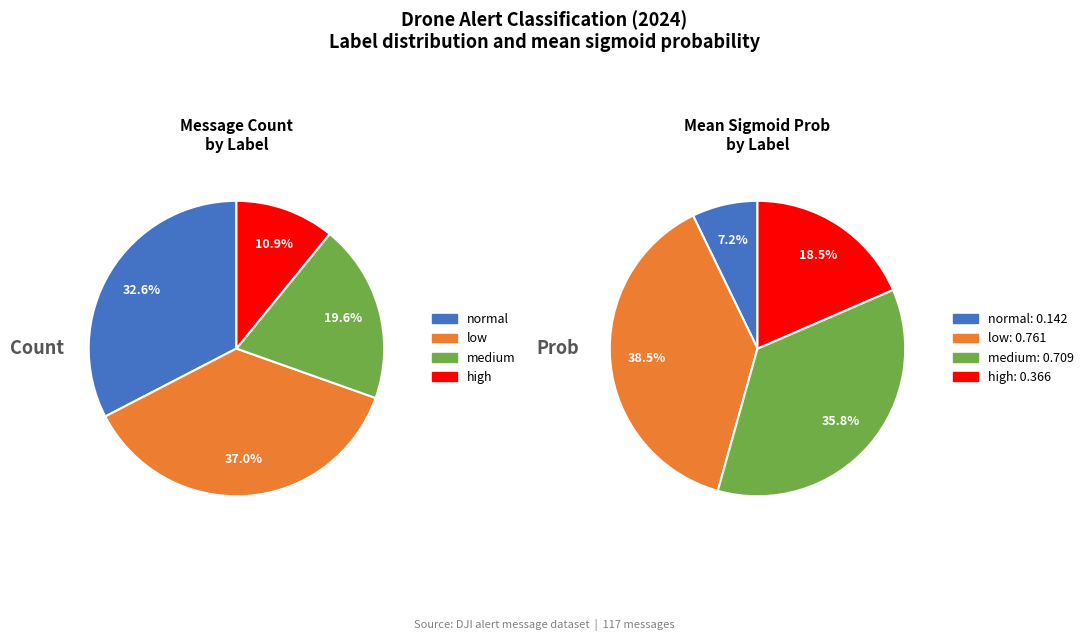

Which category has the biggest portion of the pie?

low